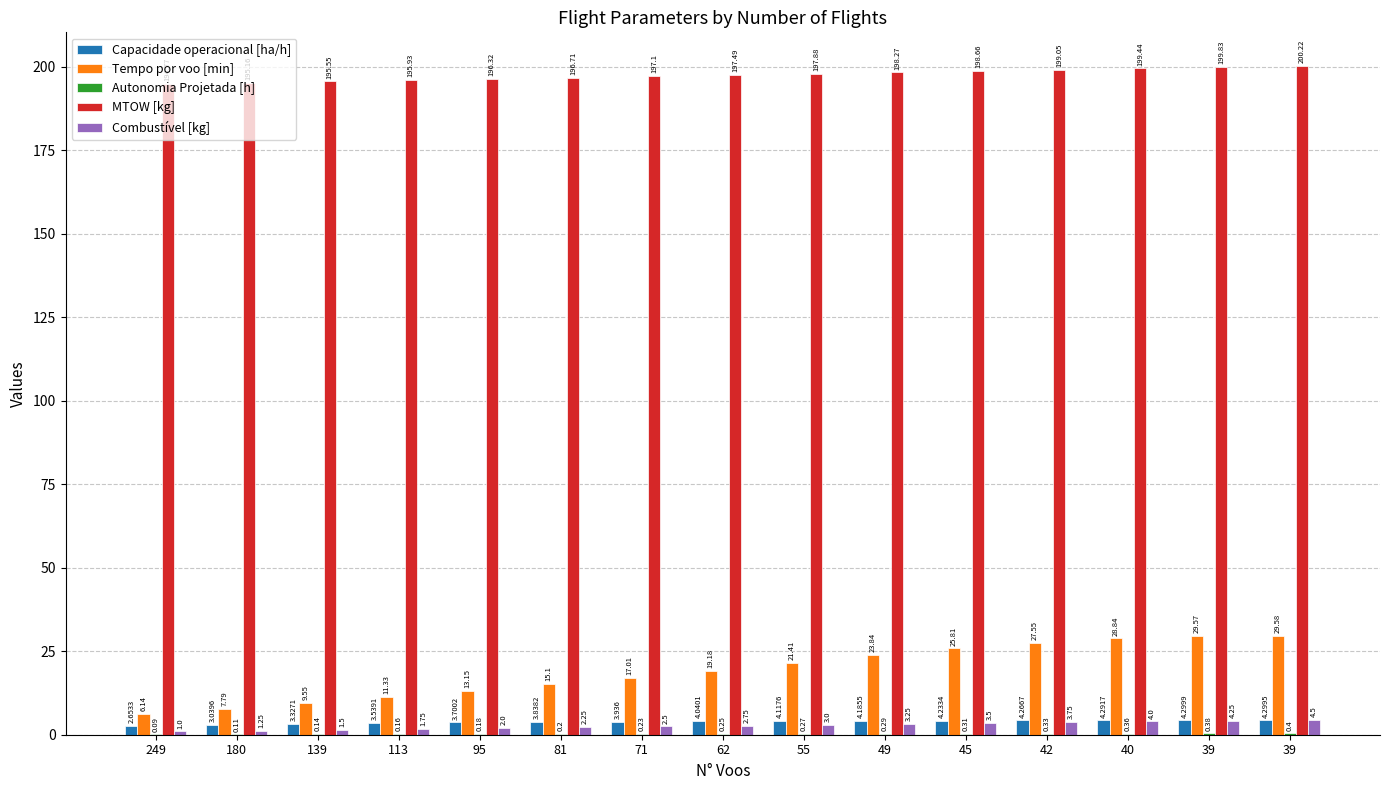

Is it true that Combustível [kg] equals 4.5 at 39?

True